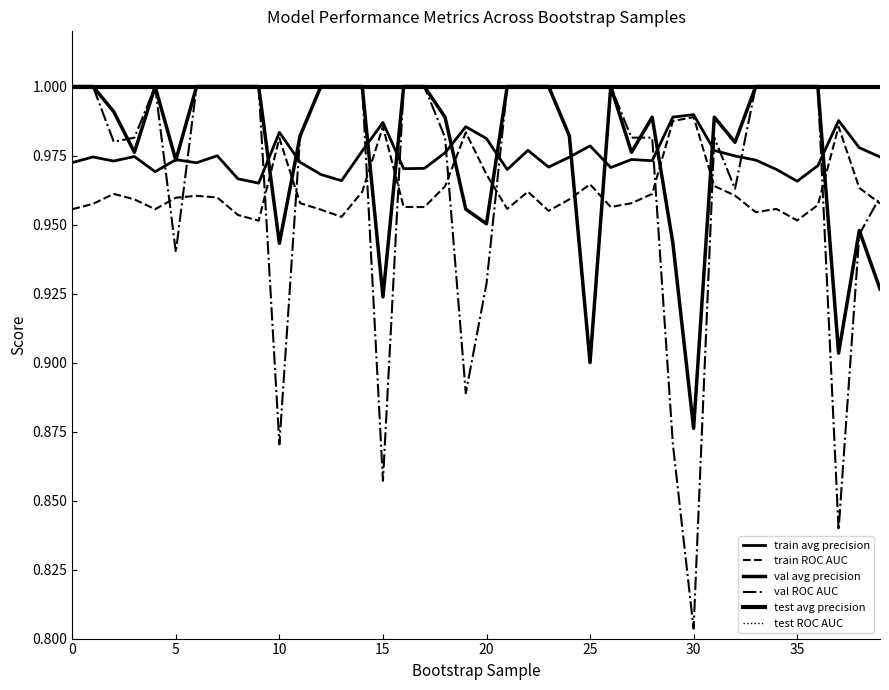

Reading left to right, transcribe all the data shown in this chart.

train avg precision: 1.0	1.0	1.0	1.0	1.0	1.0	1.0	1.0	1.0	1.0	1.0	1.0	1.0	1.0	1.0	1.0	1.0	1.0	1.0	1.0	1.0	1.0	1.0	1.0	1.0	1.0	1.0	1.0	1.0	1.0	1.0	1.0	1.0	1.0	1.0	1.0	1.0	1.0	1.0	1.0
train ROC AUC: 1.0	1.0	1.0	1.0	1.0	1.0	1.0	1.0	1.0	1.0	1.0	1.0	1.0	1.0	1.0	1.0	1.0	1.0	1.0	1.0	1.0	1.0	1.0	1.0	1.0	1.0	1.0	1.0	1.0	1.0	1.0	1.0	1.0	1.0	1.0	1.0	1.0	1.0	1.0	1.0
val avg precision: 1.0	1.0	1.0	1.0	1.0	1.0	1.0	1.0	1.0	1.0	0.9	1.0	1.0	1.0	1.0	0.9	1.0	1.0	1.0	1.0	1.0	1.0	1.0	1.0	1.0	0.9	1.0	1.0	1.0	0.9	0.9	1.0	1.0	1.0	1.0	1.0	1.0	0.9	0.9	0.9
val ROC AUC: 1.0	1.0	1.0	1.0	1.0	0.9	1.0	1.0	1.0	1.0	0.9	1.0	1.0	1.0	1.0	0.9	1.0	1.0	1.0	0.9	0.9	1.0	1.0	1.0	1.0	0.9	1.0	1.0	1.0	0.9	0.8	1.0	1.0	1.0	1.0	1.0	1.0	0.8	0.9	1.0
test avg precision: 1.0	1.0	1.0	1.0	1.0	1.0	1.0	1.0	1.0	1.0	1.0	1.0	1.0	1.0	1.0	1.0	1.0	1.0	1.0	1.0	1.0	1.0	1.0	1.0	1.0	1.0	1.0	1.0	1.0	1.0	1.0	1.0	1.0	1.0	1.0	1.0	1.0	1.0	1.0	1.0
test ROC AUC: 1.0	1.0	1.0	1.0	1.0	1.0	1.0	1.0	1.0	1.0	1.0	1.0	1.0	1.0	1.0	1.0	1.0	1.0	1.0	1.0	1.0	1.0	1.0	1.0	1.0	1.0	1.0	1.0	1.0	1.0	1.0	1.0	1.0	1.0	1.0	1.0	1.0	1.0	1.0	1.0